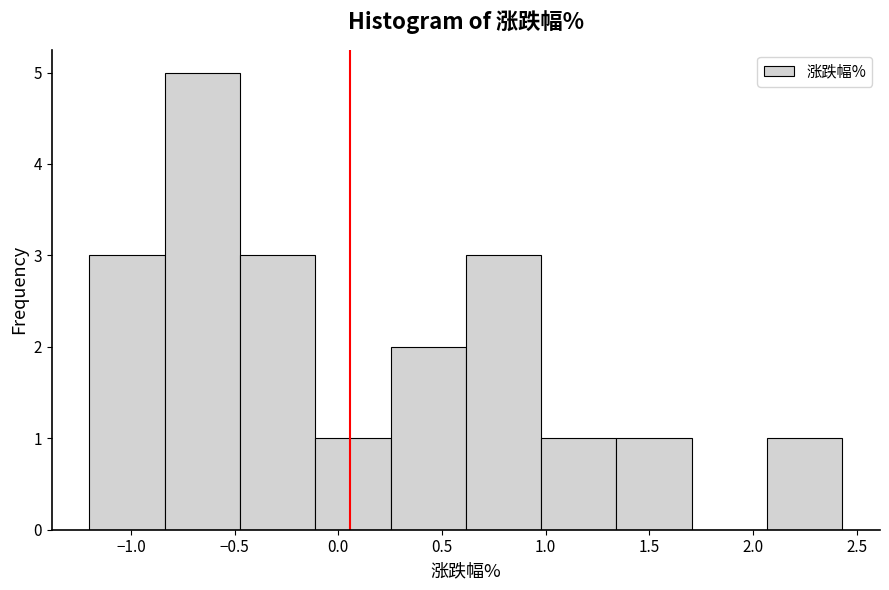

What is the height of the bar covering 1.35 to 1.70 on the x-axis? Neither the bar edges nor the heights are printed on the chart, so give them approximately, as read against the axes.

1